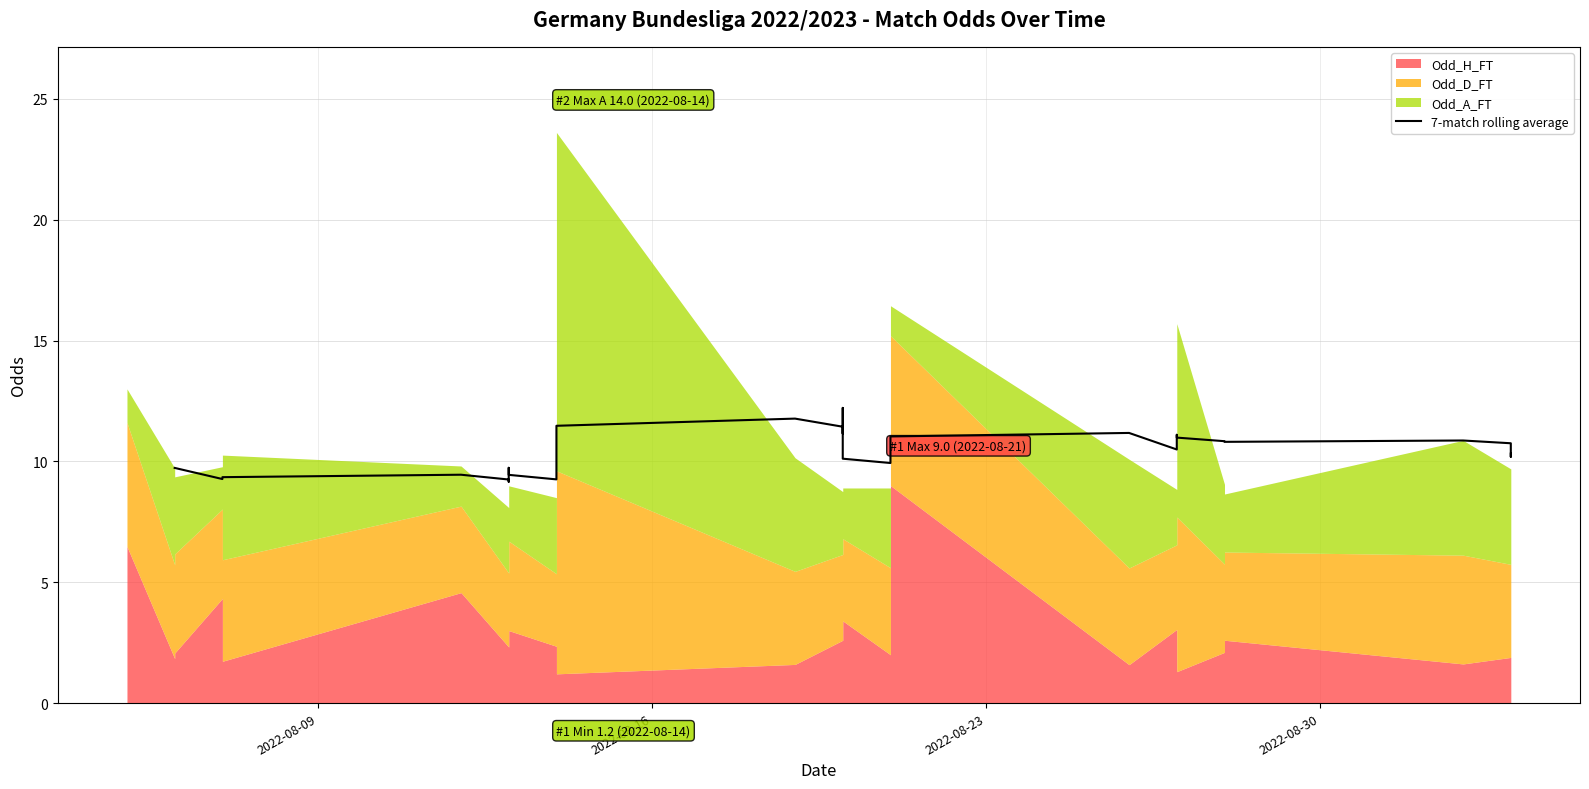

How many lines are shown in the chart?

1